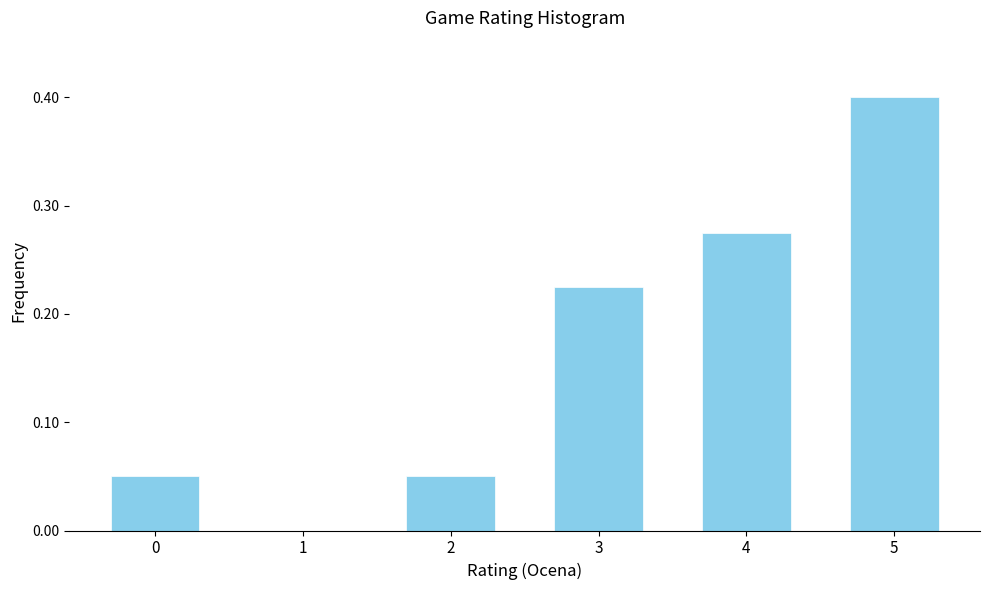

The value at 1 is 0.0. True or false?

True